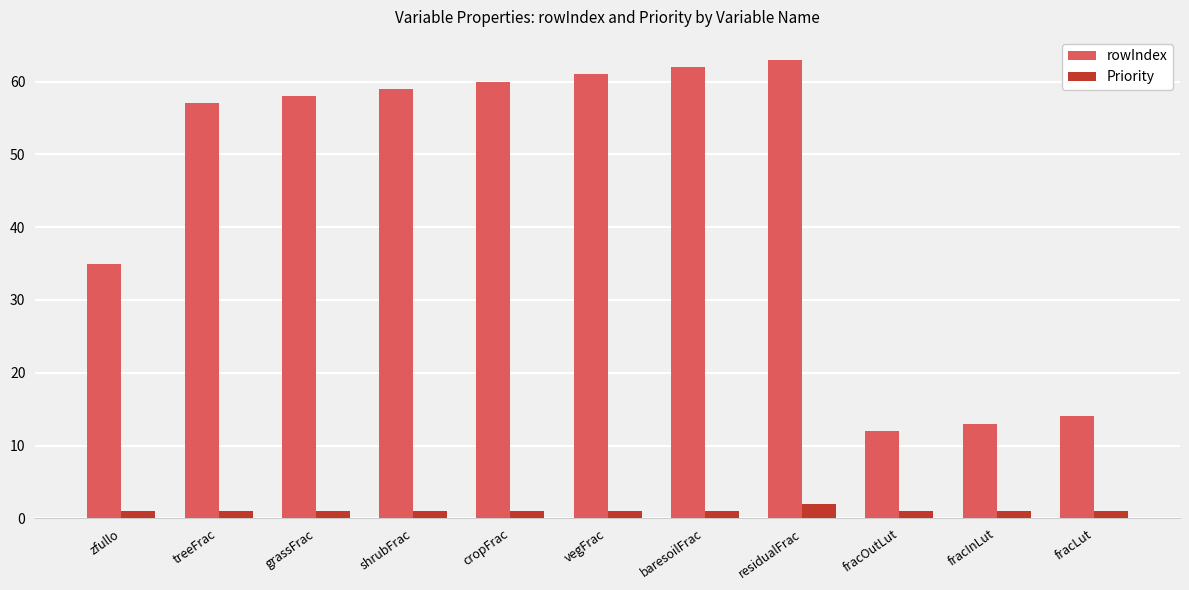

List the series in order of their peak value, lowest first.

Priority, rowIndex